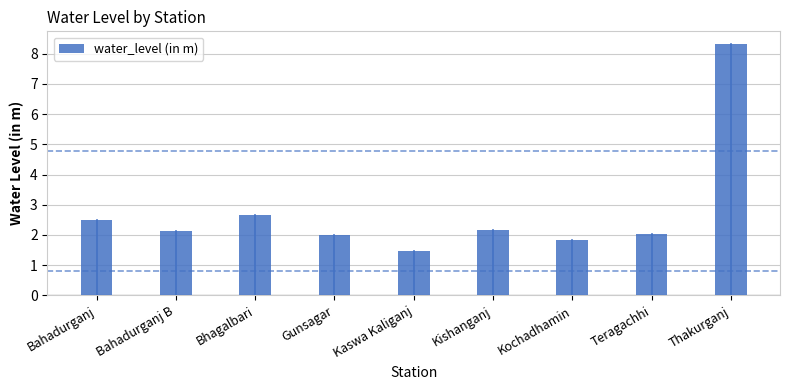

What is the difference between the maximum and minimum values?

6.9